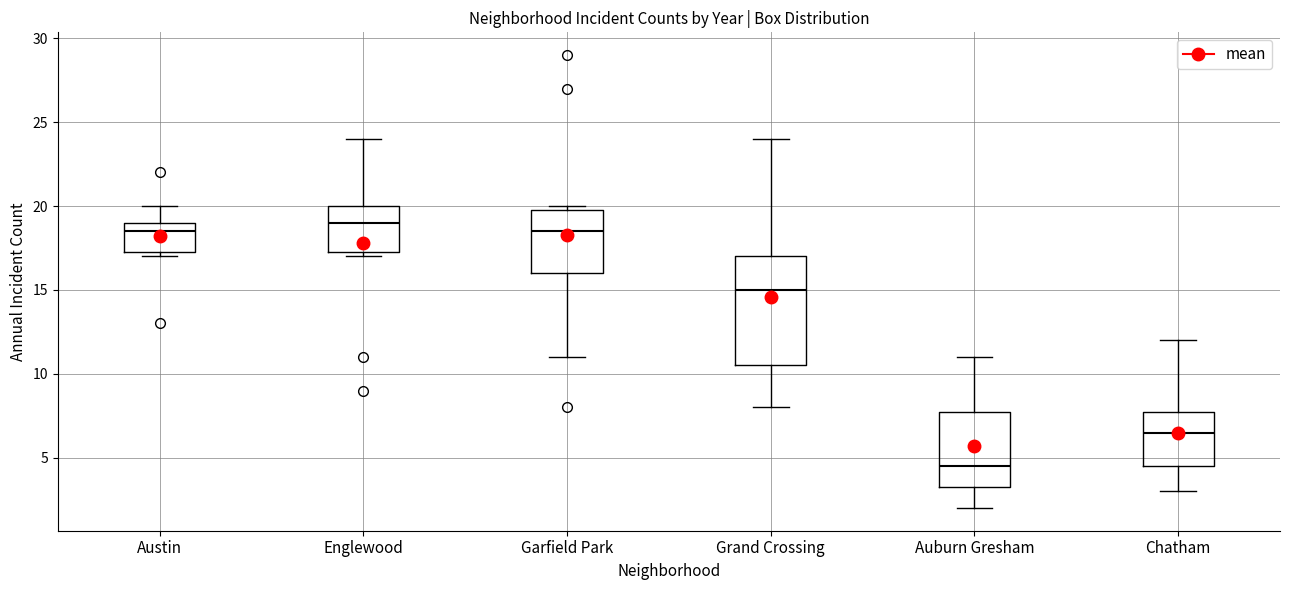

Reading left to right, read every box against the y-axis: the position of its median line, the range the box covers, and the ends of its whiskers. The values are not printed on the chart, so give them approximately, as read against the axis.

Austin: median 18.5, box 17.5 to 19.0, whiskers 17.0 to 20.0
Englewood: median 19.0, box 17.5 to 20.0, whiskers 17.0 to 24.0
Garfield Park: median 18.5, box 16.0 to 20.0, whiskers 11.0 to 20.0 (just above the box's upper edge)
Grand Crossing: median 15.0, box 10.5 to 17.0, whiskers 8.0 to 24.0
Auburn Gresham: median 4.5, box 3.5 to 8.0, whiskers 2.0 to 11.0
Chatham: median 6.5, box 4.5 to 8.0, whiskers 3.0 to 12.0